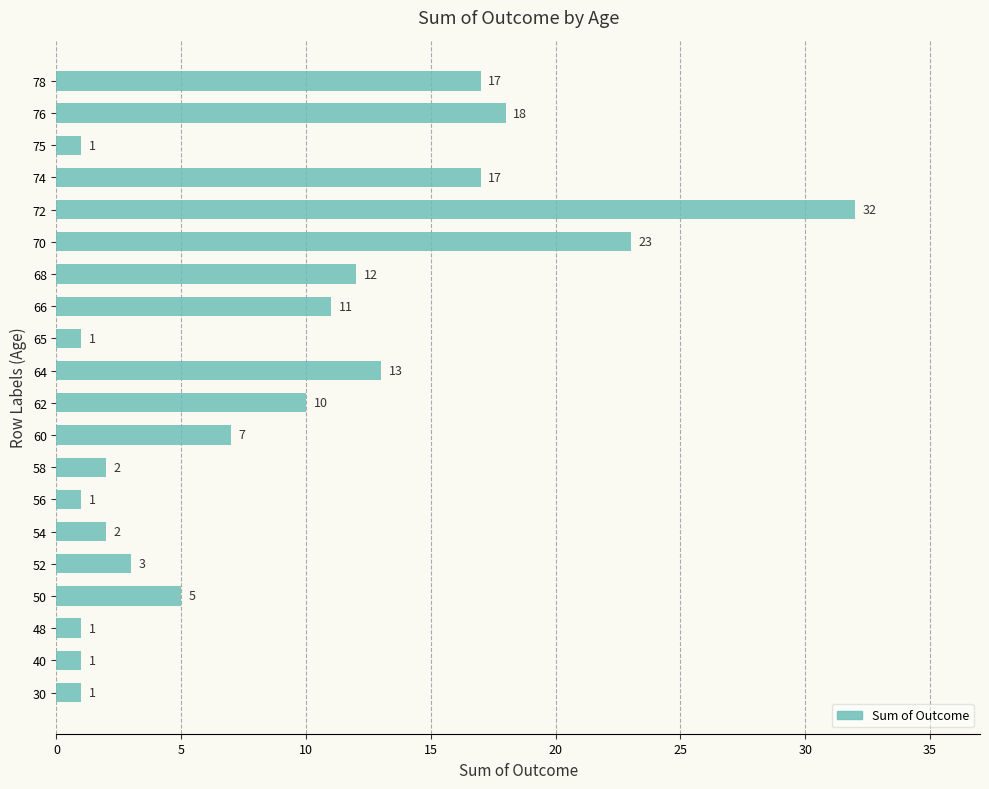

Approximately how many times larger is the value at 72 compared to 68?

2.7